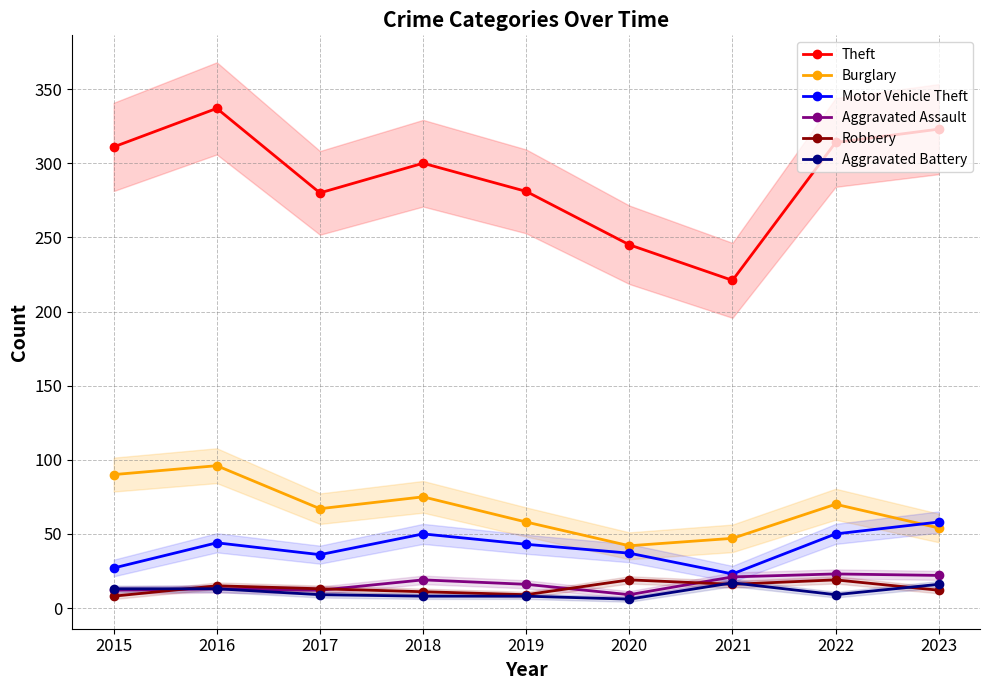

Is it true that Burglary equals 67 at 2017?

True